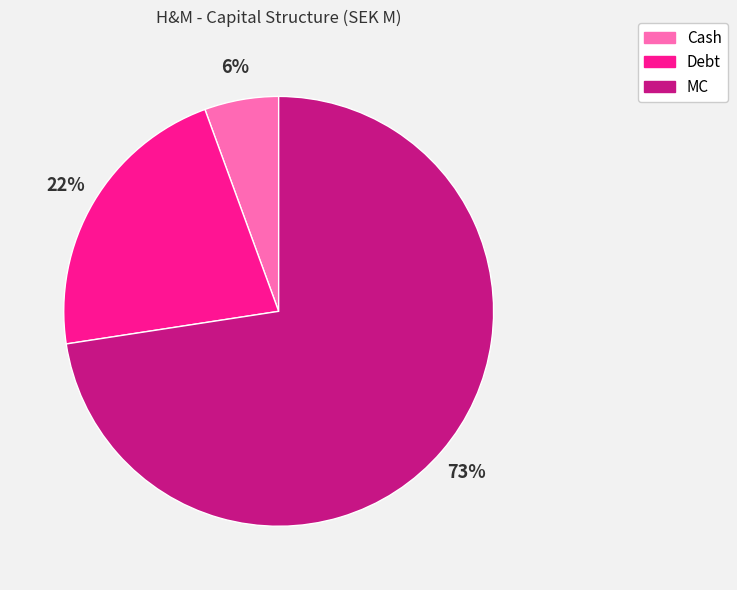

What is the majority slice?

MC